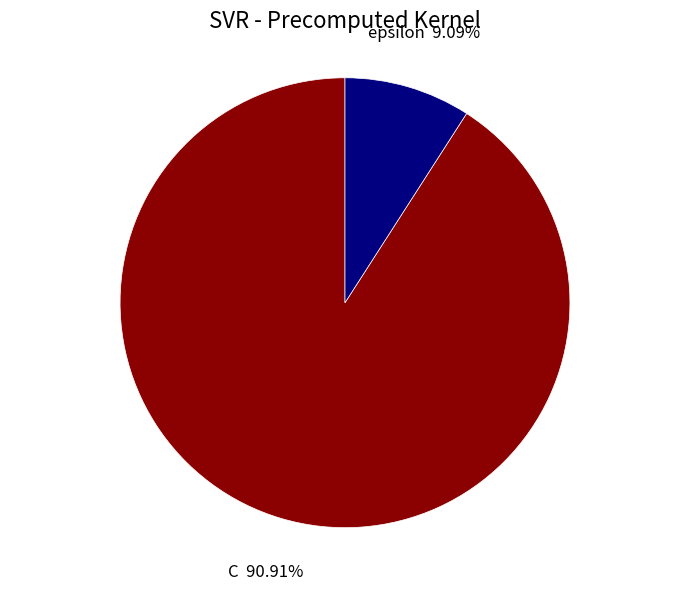

Which slice represents more than half of the pie?

C